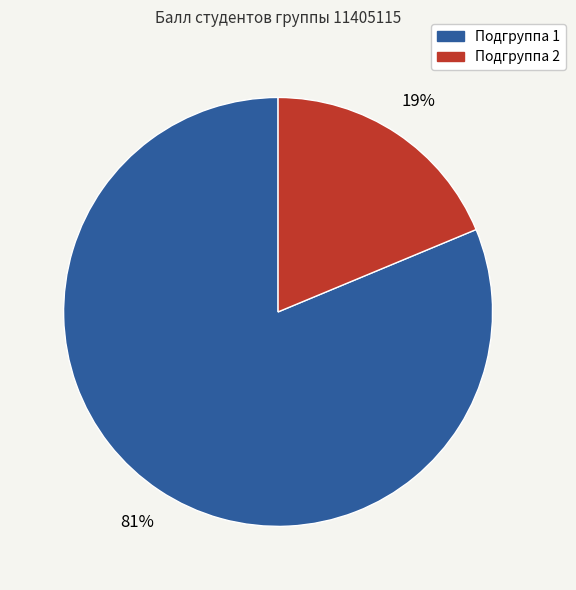

Does any single category account for the majority?

Yes